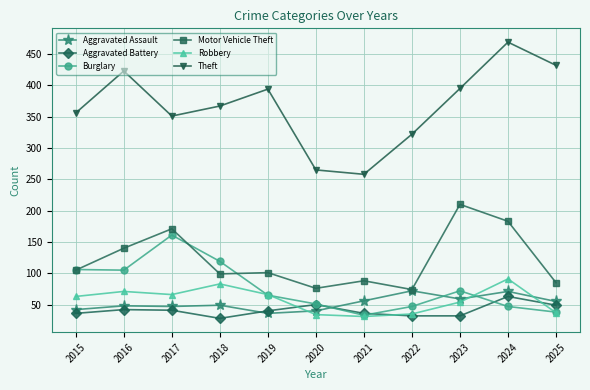

Which category has the highest value in the Motor Vehicle Theft series?

2023